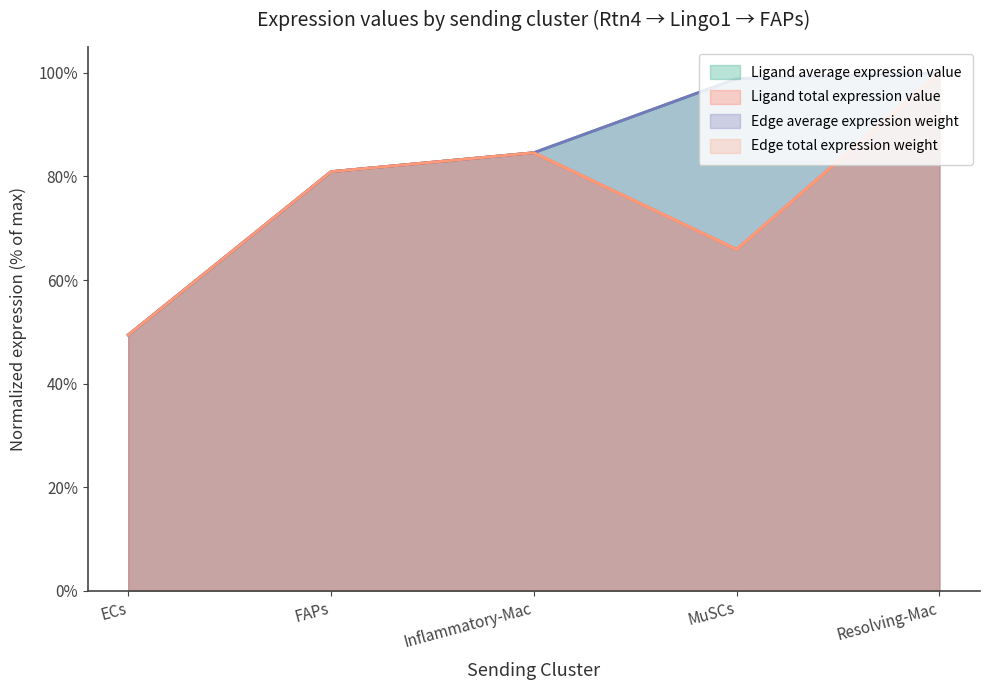

List the series in order of their peak value, lowest first.

Ligand average expression value, Ligand total expression value, Edge average expression weight, Edge total expression weight